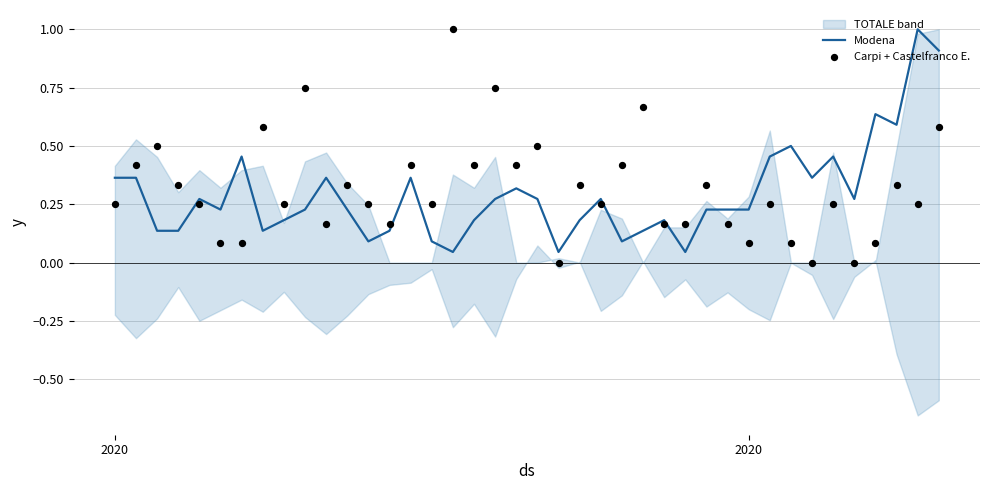

What is the total value across all series at 2020?

0.6